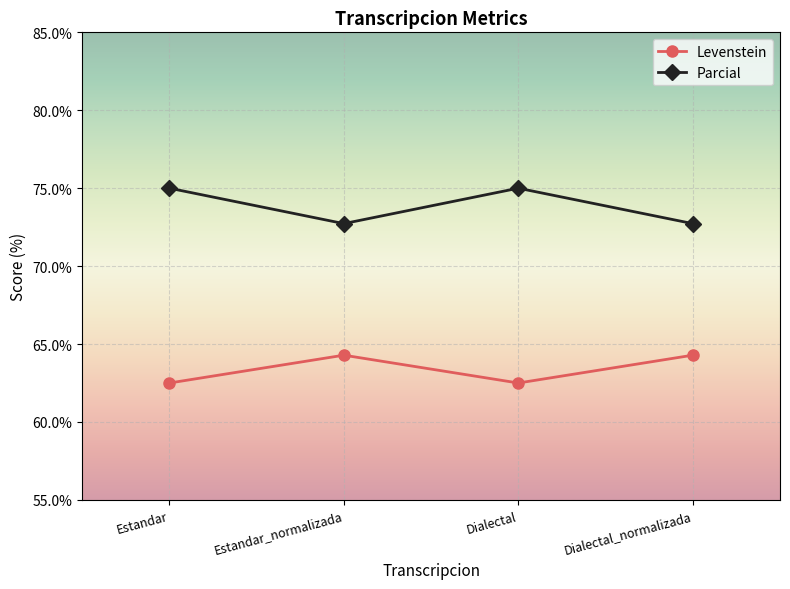

True or false: Levenstein and Parcial intersect in this chart.

False